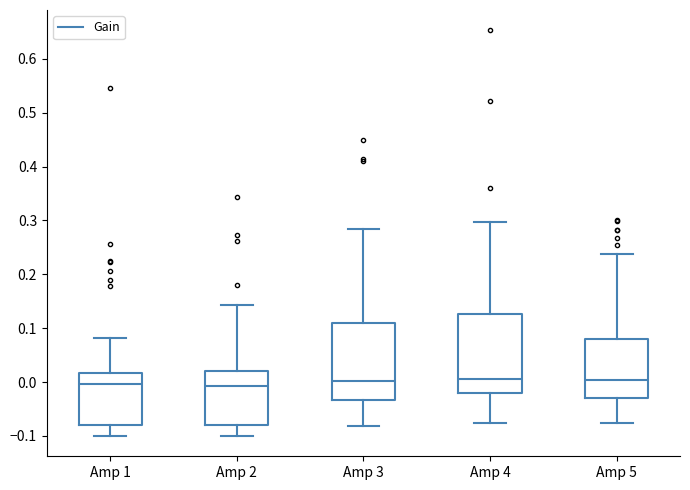

Reading left to right, read every box against the y-axis: the position of its median line, the range the box covers, and the ends of its whiskers. The values are not printed on the chart, so give them approximately, as read against the axis.

Amp 1: median 0.00, box -0.08 to 0.02, whiskers -0.10 to 0.08
Amp 2: median -0.01, box -0.08 to 0.02, whiskers -0.10 to 0.14
Amp 3: median 0.00, box -0.03 to 0.11, whiskers -0.08 to 0.28
Amp 4: median 0.01, box -0.02 to 0.13, whiskers -0.08 to 0.30
Amp 5: median 0.00, box -0.03 to 0.08, whiskers -0.08 to 0.24